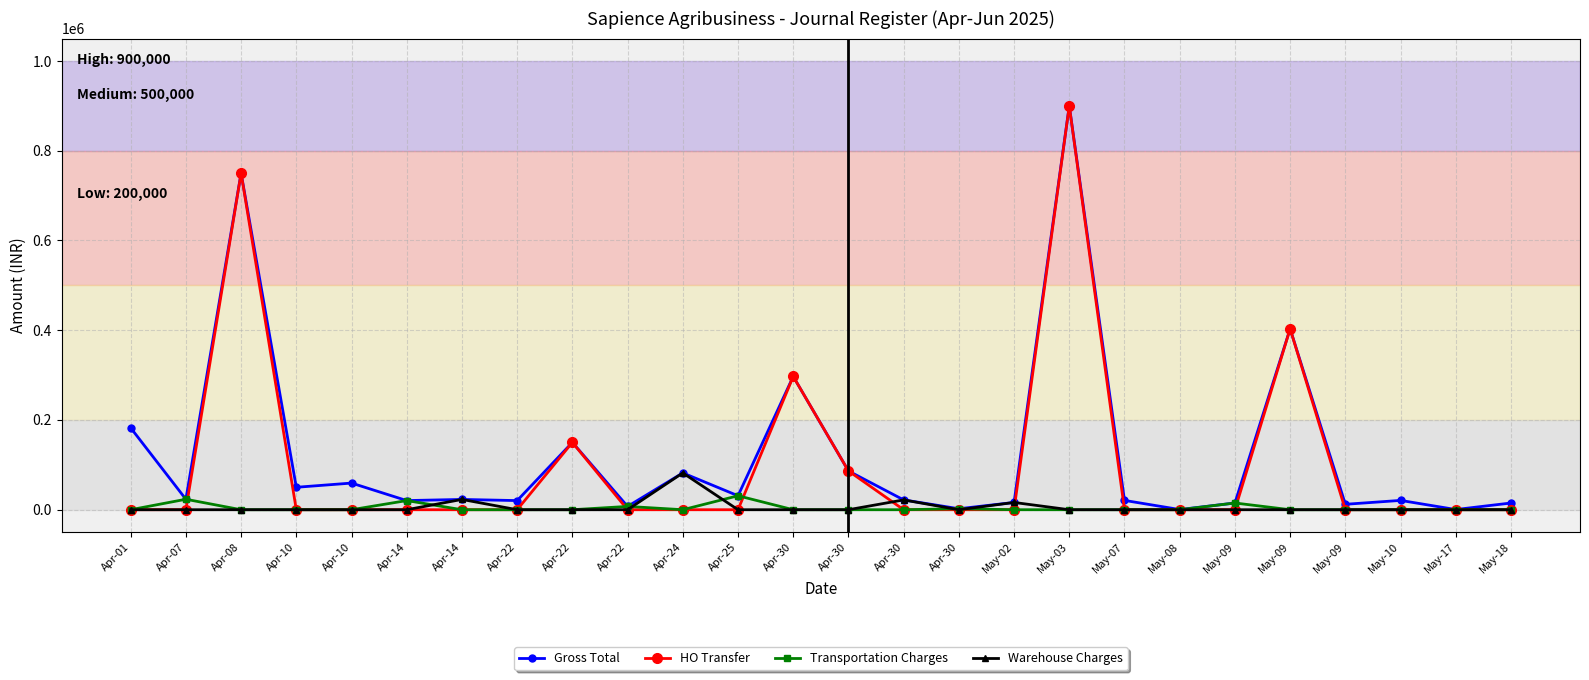

The value of Warehouse Charges at May-03 is -48351. True or false?

False